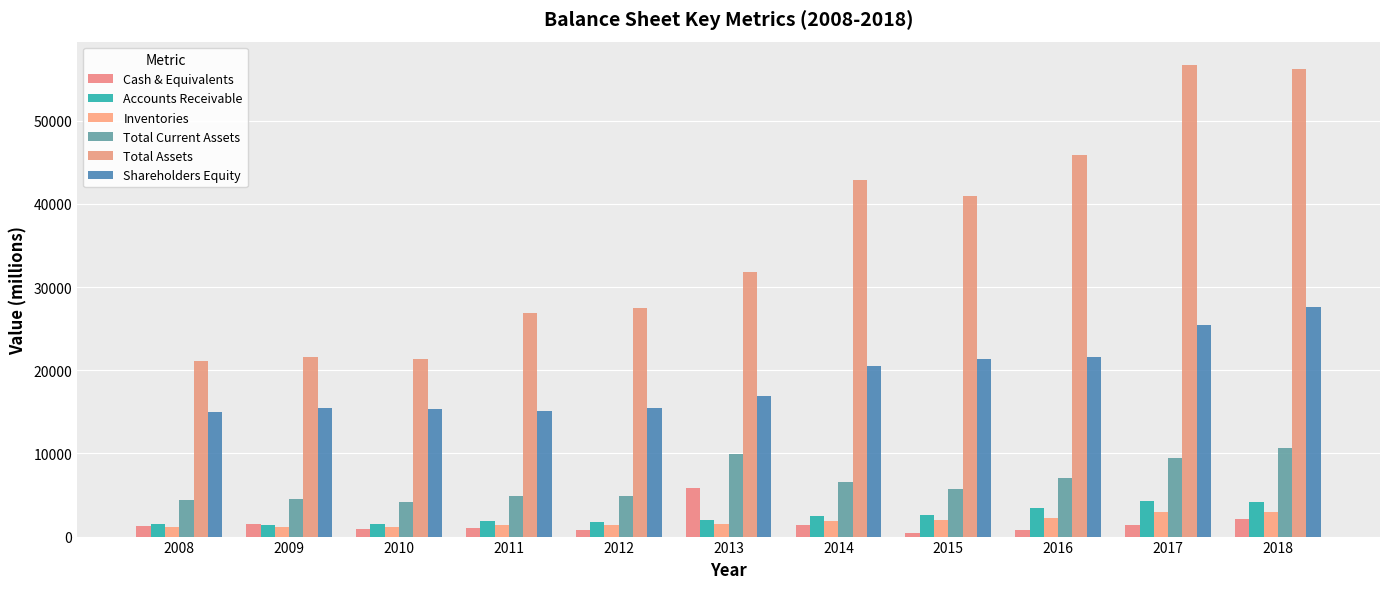

Does the chart contain stacked bars?

No